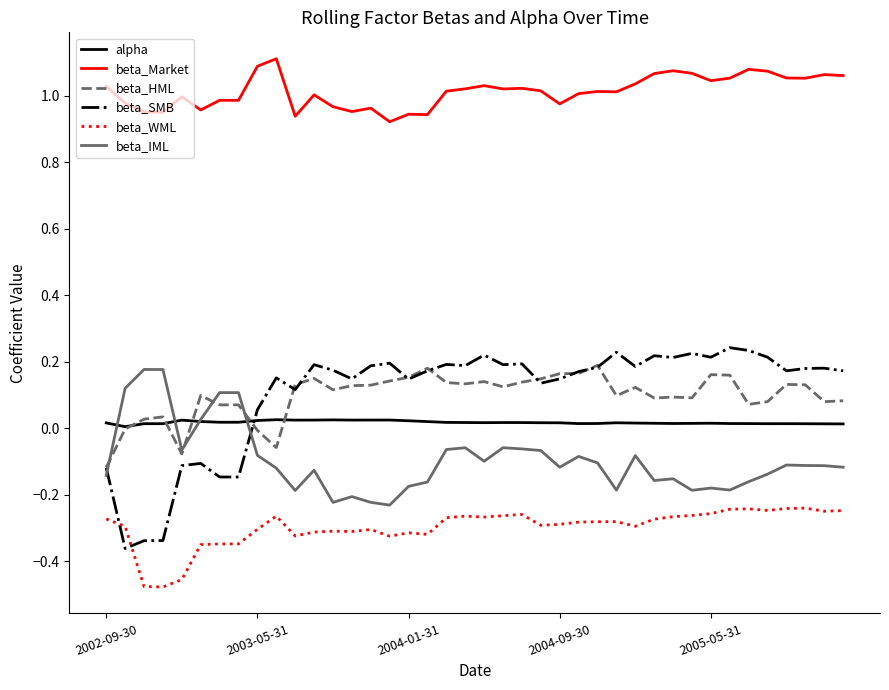

At how many categories does at least one series exceed 0?

40